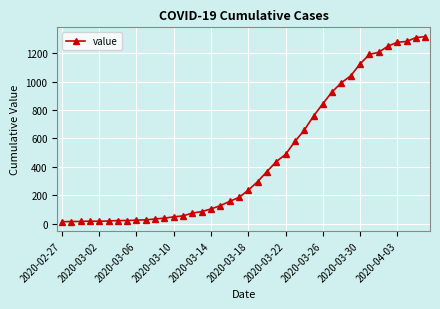

Is this an area chart (filled region under the line)?

No